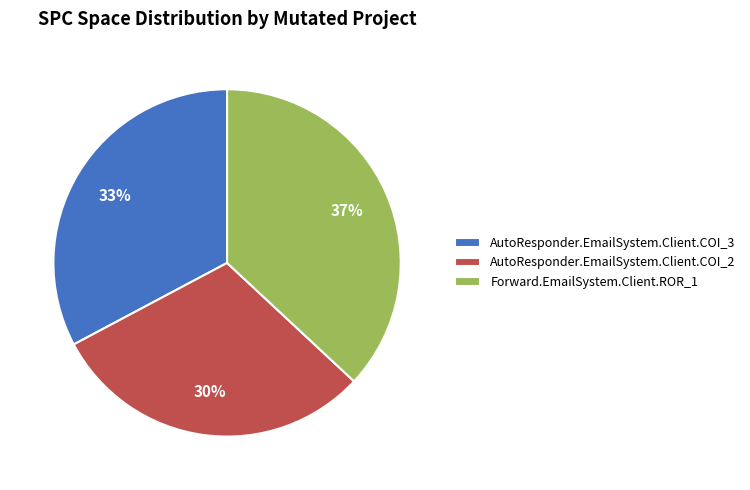

To the nearest percent, what is the combined percentage of AutoResponder.EmailSystem.Client.COI_3 and AutoResponder.EmailSystem.Client.COI_2?

63%